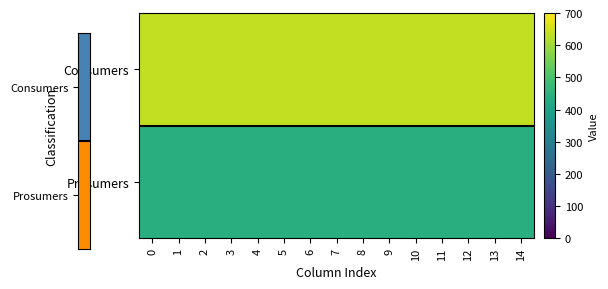

Which has a higher value, 12 or 8?

12